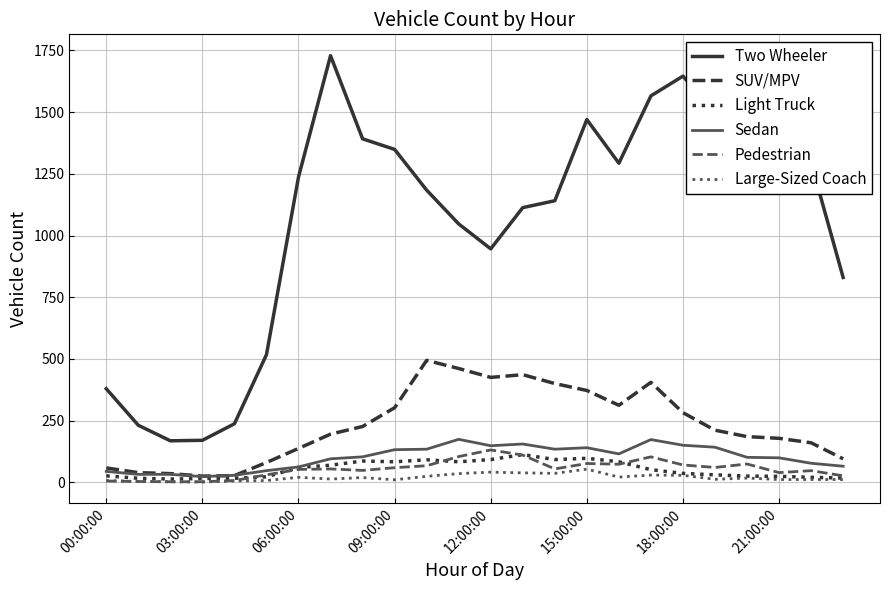

Which series has the largest total across all categories?

Two Wheeler